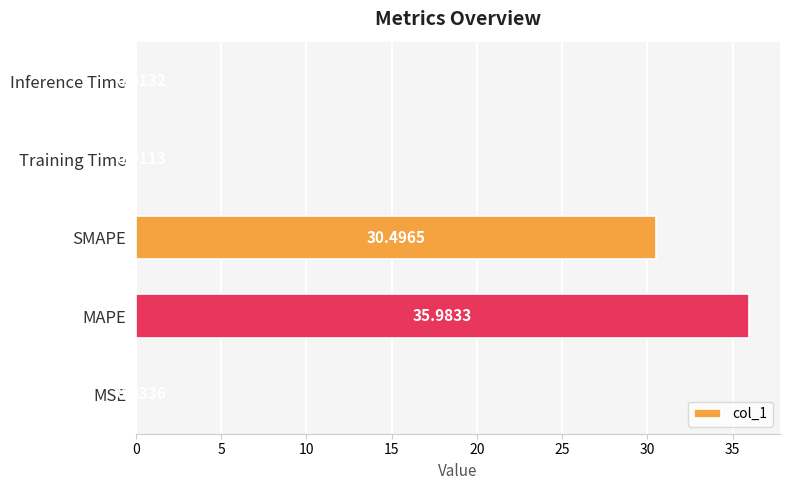

What is the sum of all values?

66.5